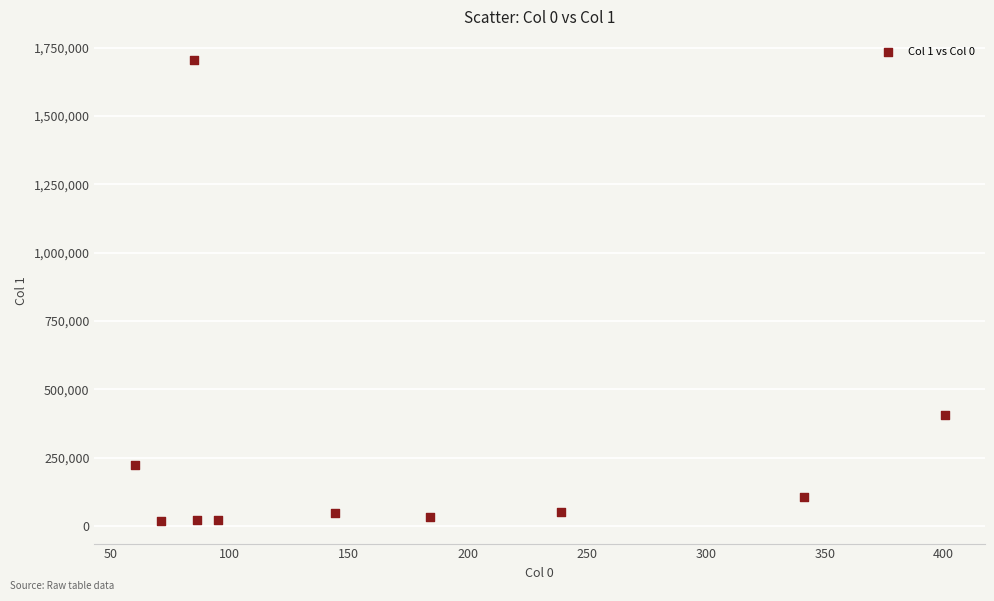

What Y value in the scatter plot is closest to 862258?

405546.6